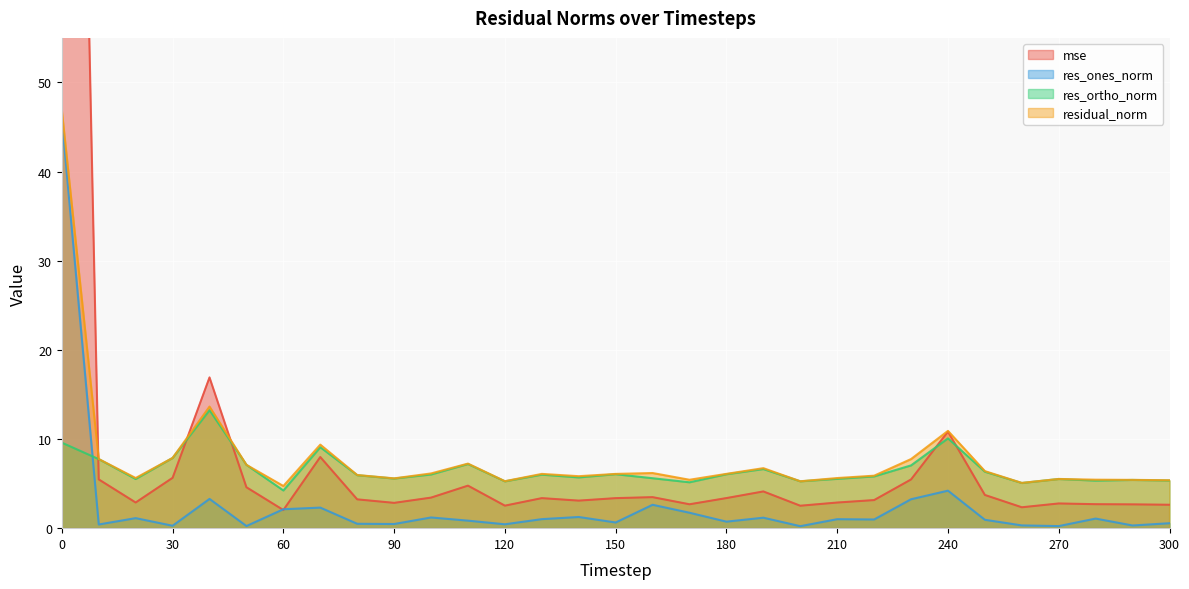

True or false: mse and res_ones_norm cross at least once.

True